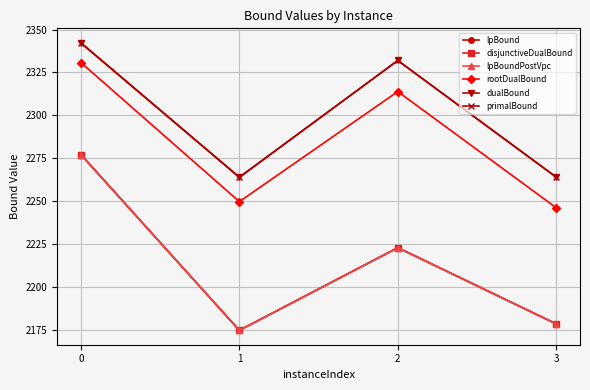

What are all the series names shown in the legend?

lpBound, disjunctiveDualBound, lpBoundPostVpc, rootDualBound, dualBound, primalBound